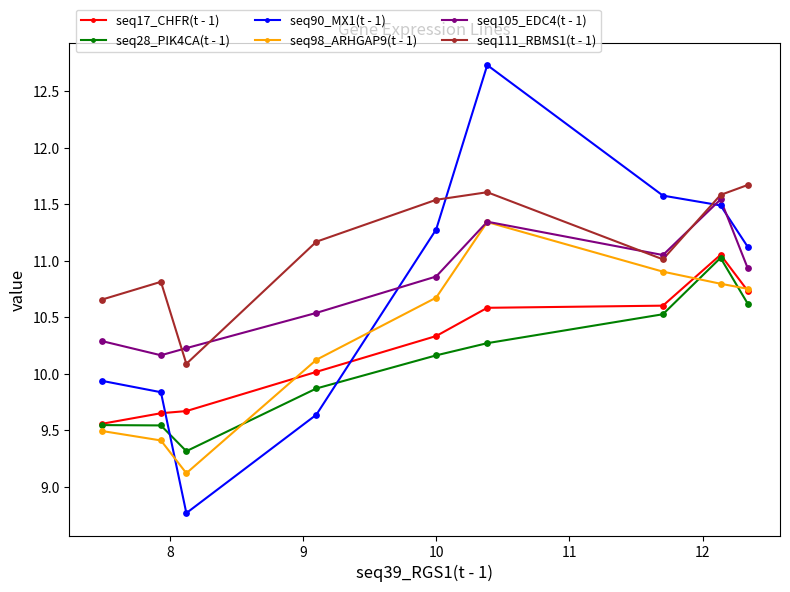

Which series contains the highest Y value?

seq90_MX1(t - 1)